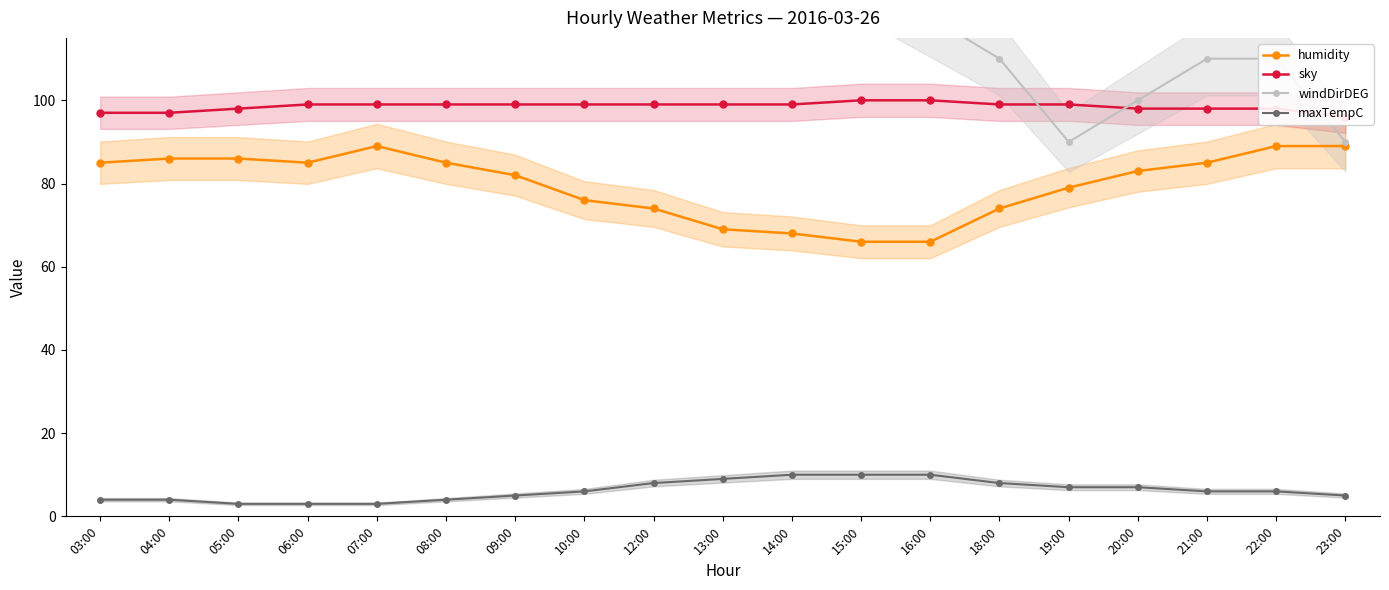

The sky series shows 99 at 10:00. True or false?

True